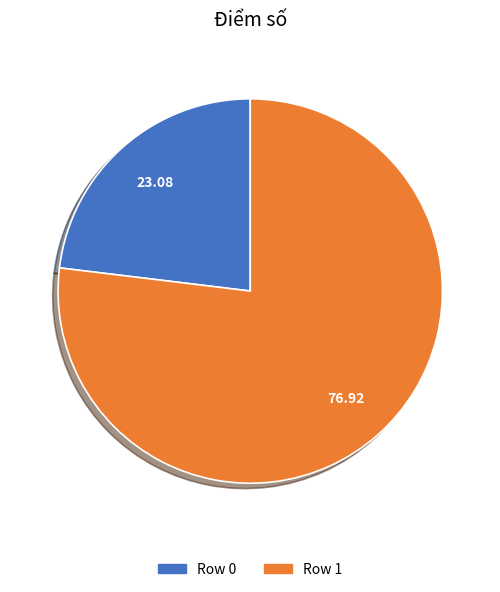

Which slice represents more than half of the pie?

Row 1